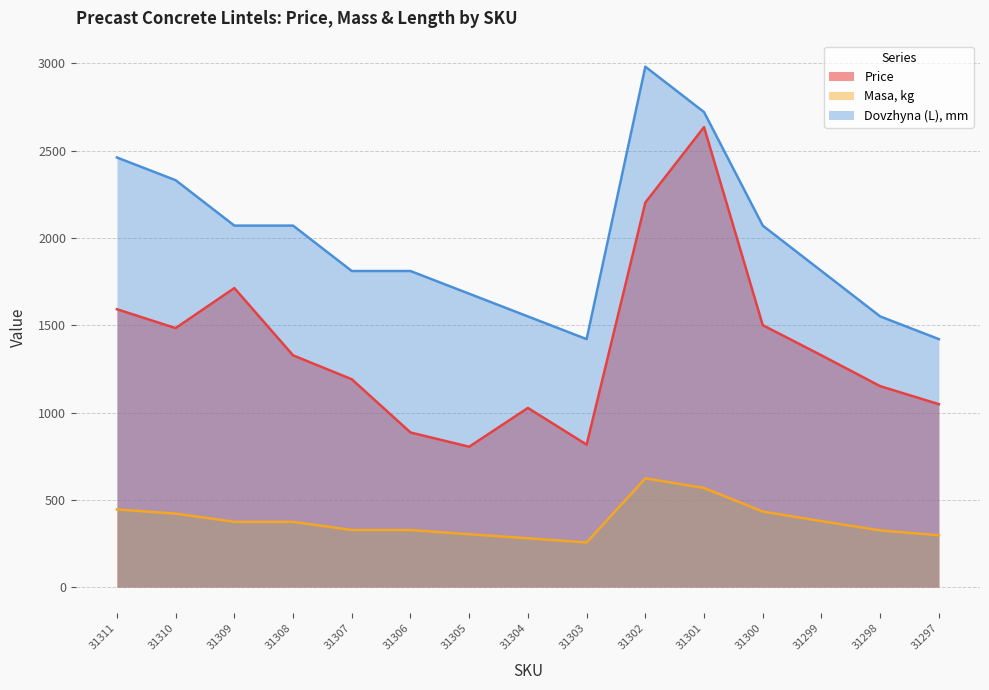

Count the number of data series in this chart.

3